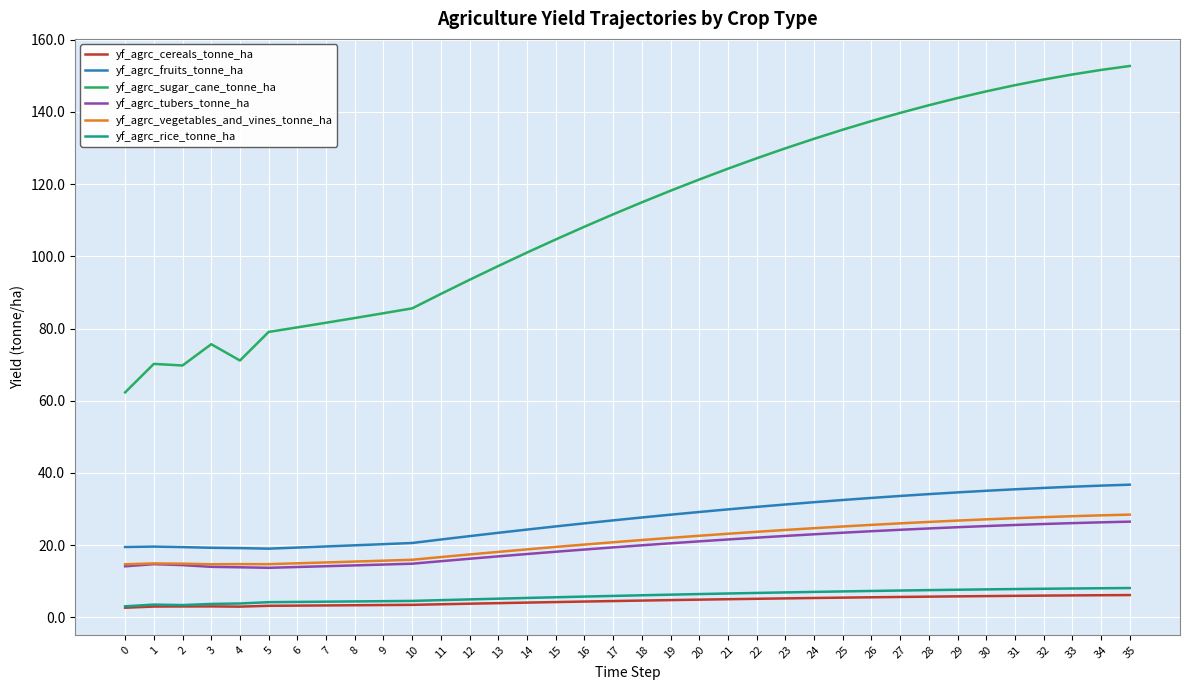

List the series in order of their peak value, lowest first.

yf_agrc_cereals_tonne_ha, yf_agrc_rice_tonne_ha, yf_agrc_tubers_tonne_ha, yf_agrc_vegetables_and_vines_tonne_ha, yf_agrc_fruits_tonne_ha, yf_agrc_sugar_cane_tonne_ha